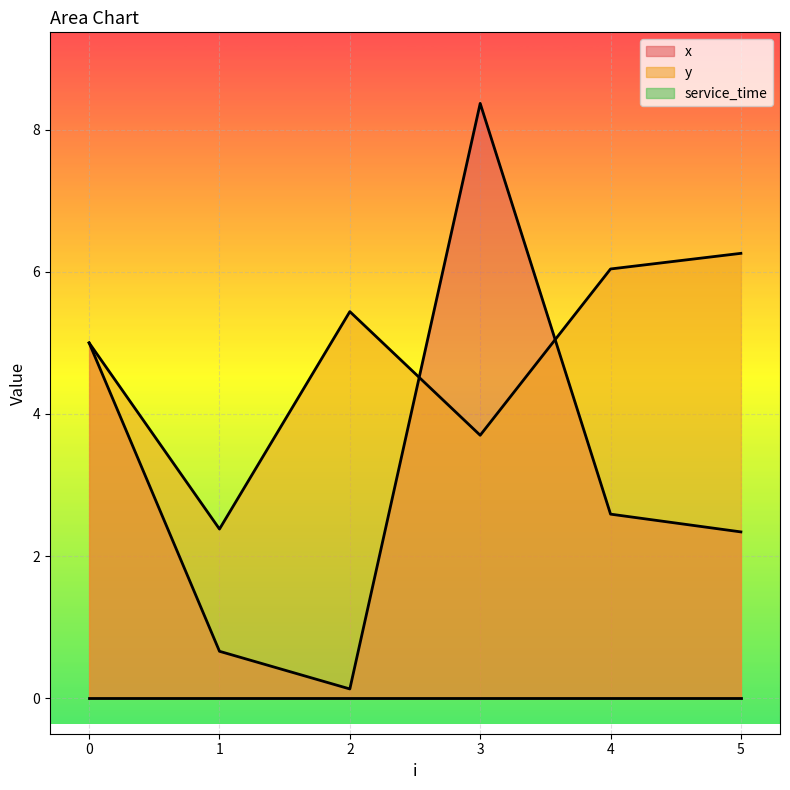

Reading right to left, transcribe all the data shown in this chart.

x: 2.3	2.6	8.4	0.1	0.7	5.0
y: 6.3	6.0	3.7	5.4	2.4	5.0